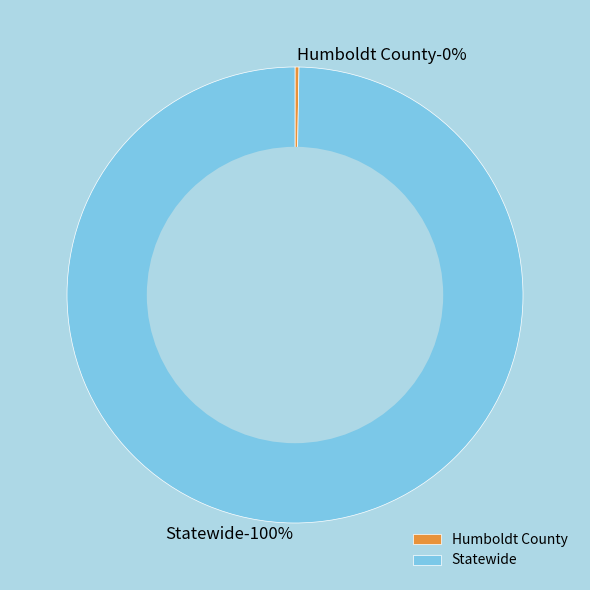

Does Humboldt County account for over 50% of the chart?

No